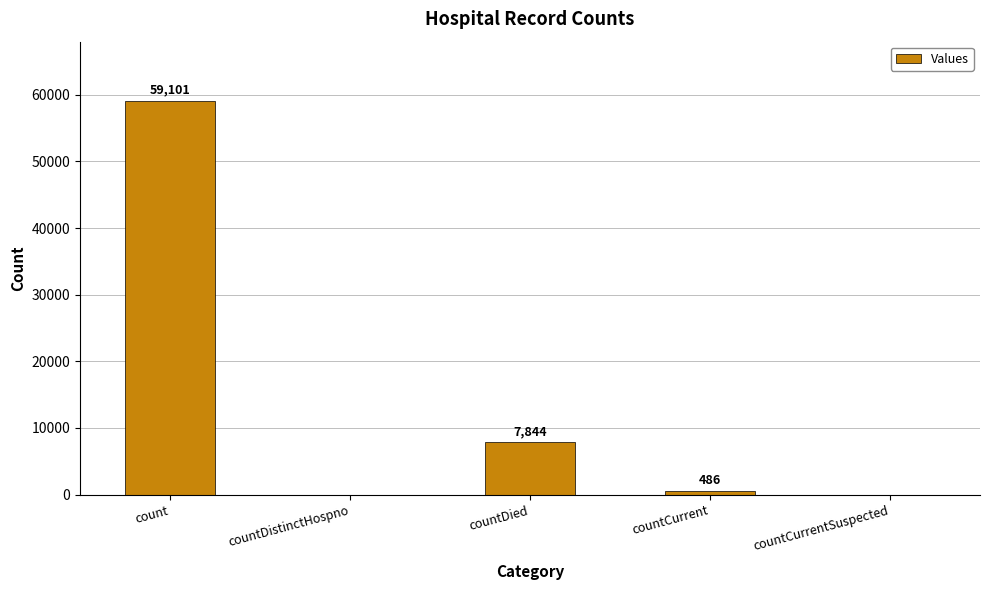

What is the change in value from count to countDistinctHospno?

-59101